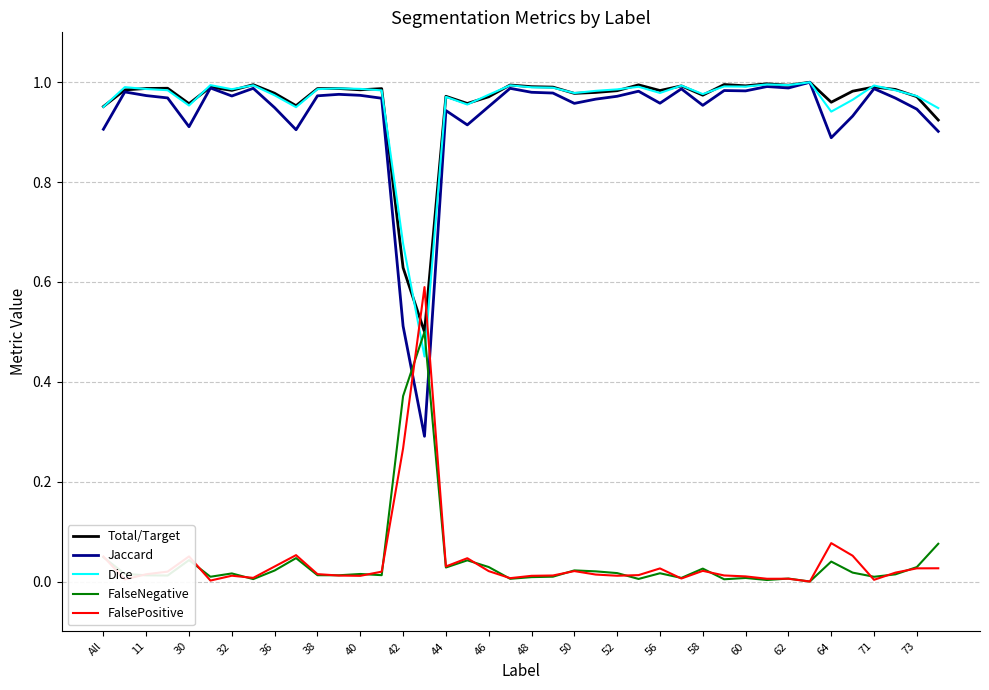

Which series ends up on top after the final intersection of Jaccard and FalsePositive?

Jaccard